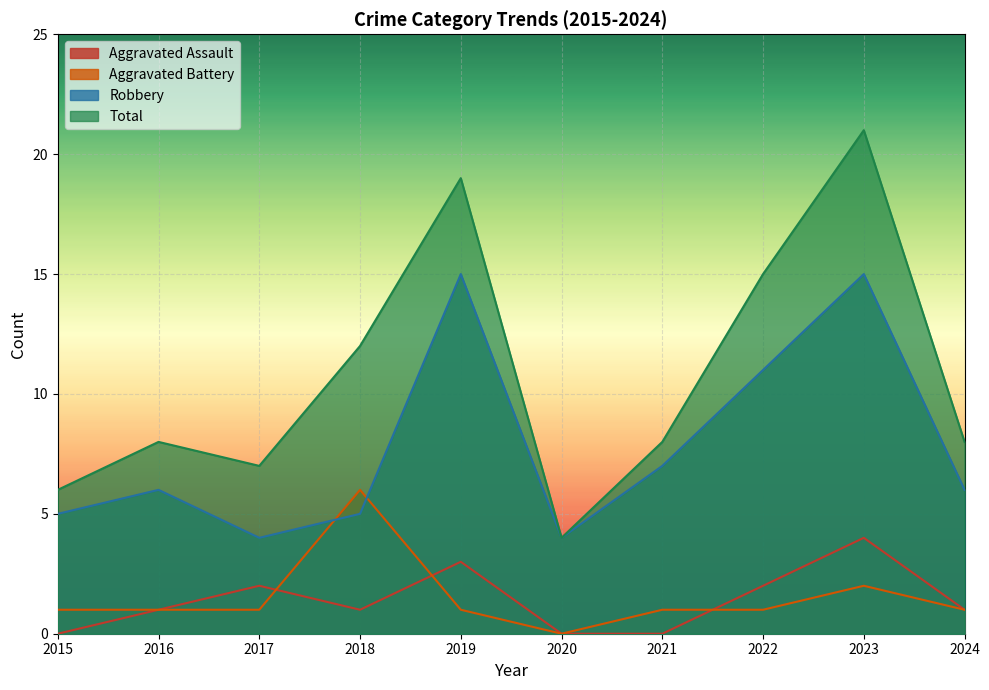

At which category is the sum across all series the highest?

2023